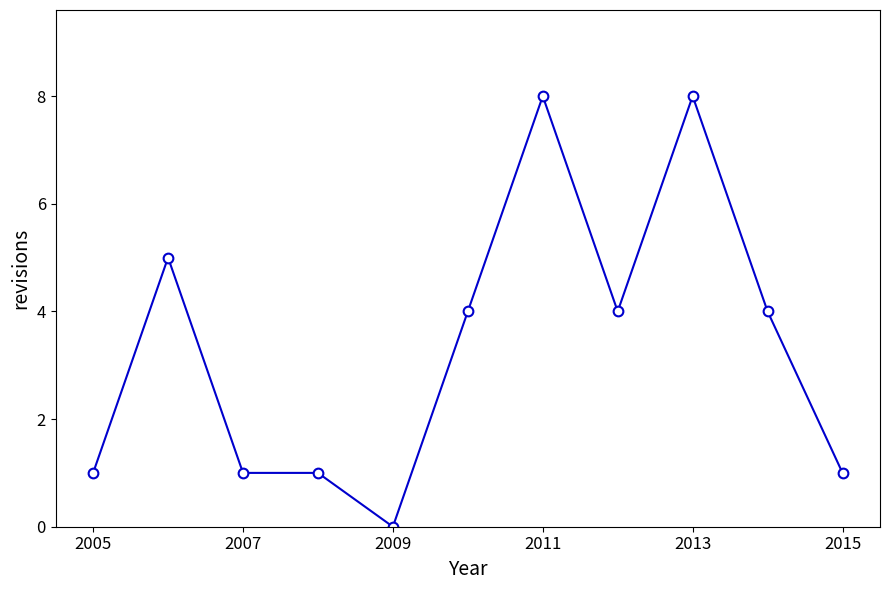

What is the difference between the maximum and minimum values?

8